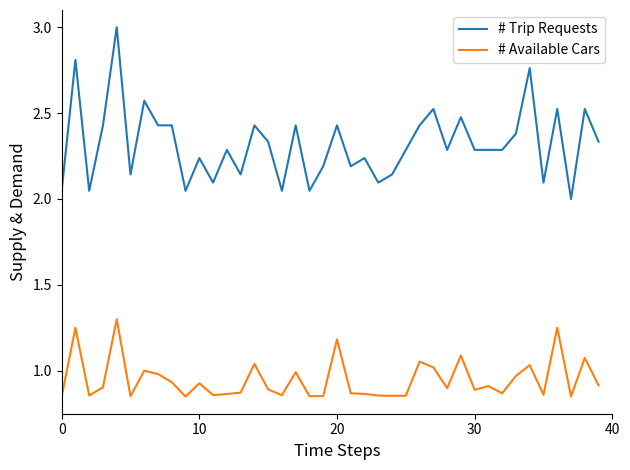

Which series has the largest range (max minus min)?

# Trip Requests